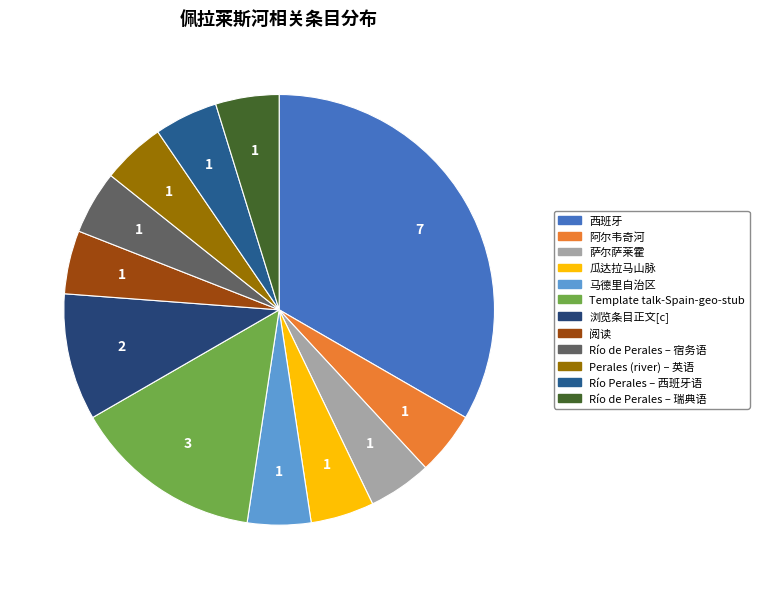

Do 马德里自治区 and Río de Perales – 宿务语 together represent more than half of the pie?

No